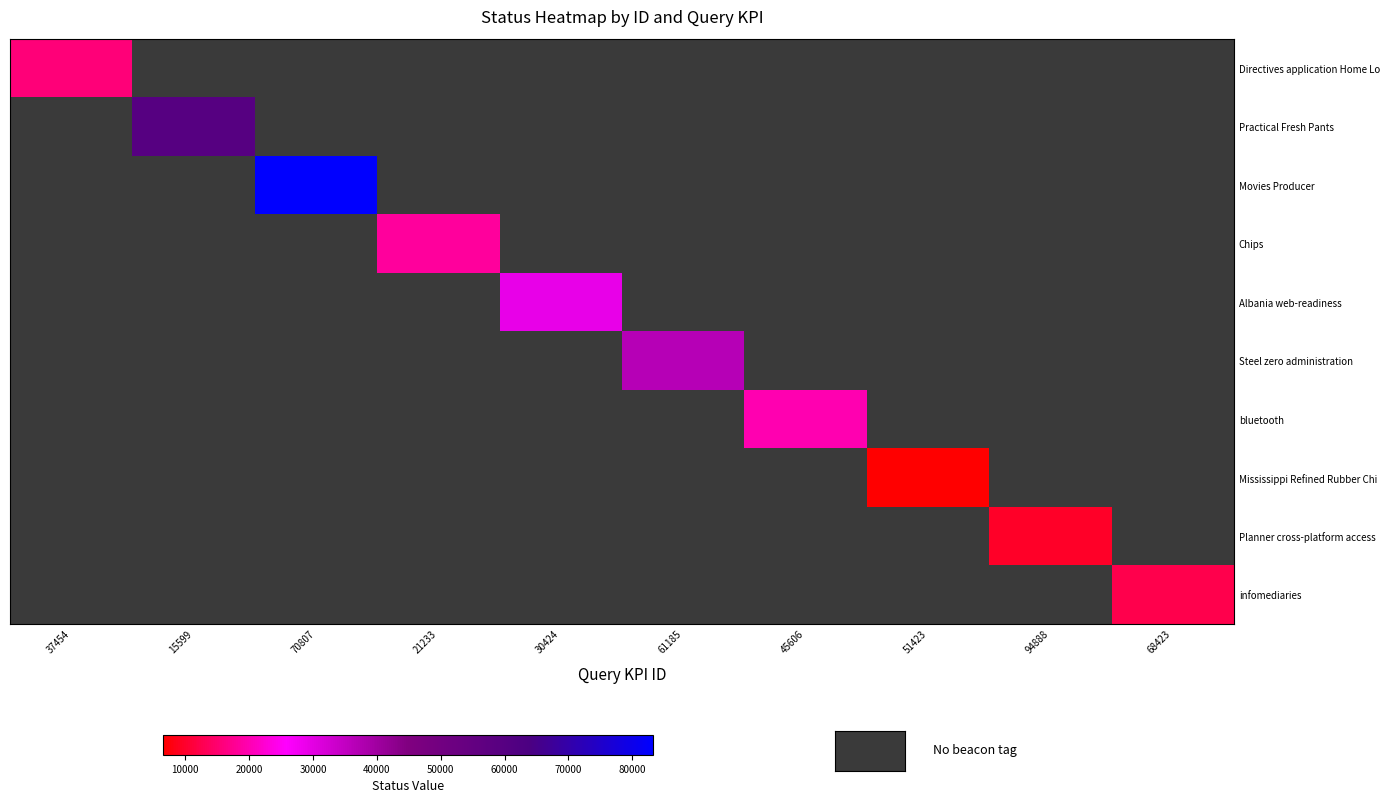

Which label corresponds to the smallest value in the chart?

51423